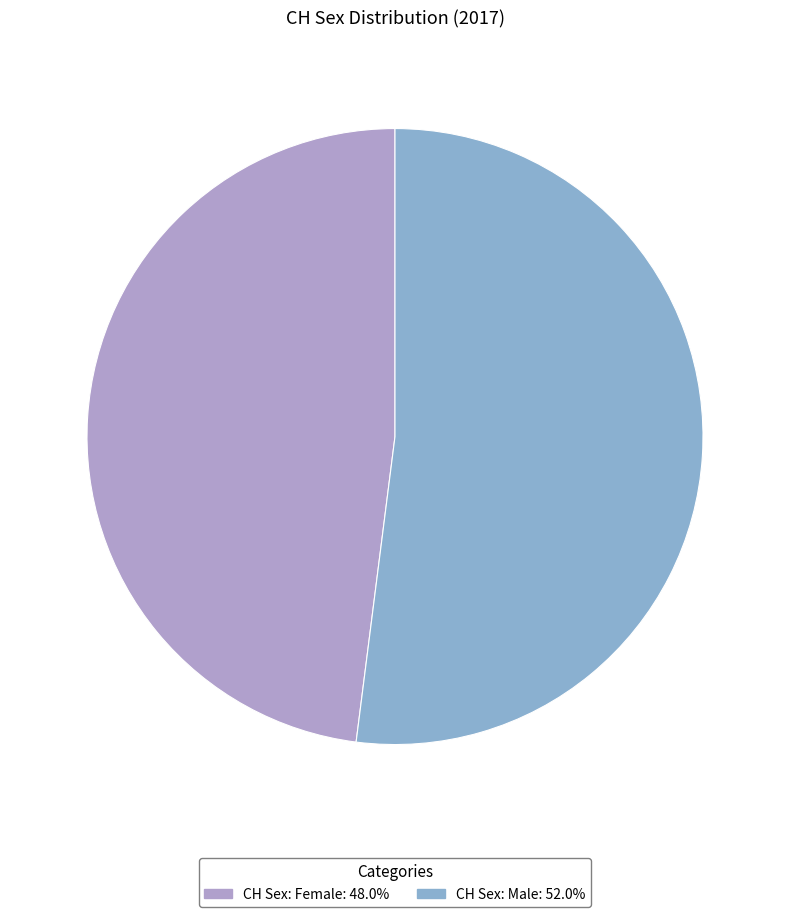

Which slice is the largest?

CH Sex: Male